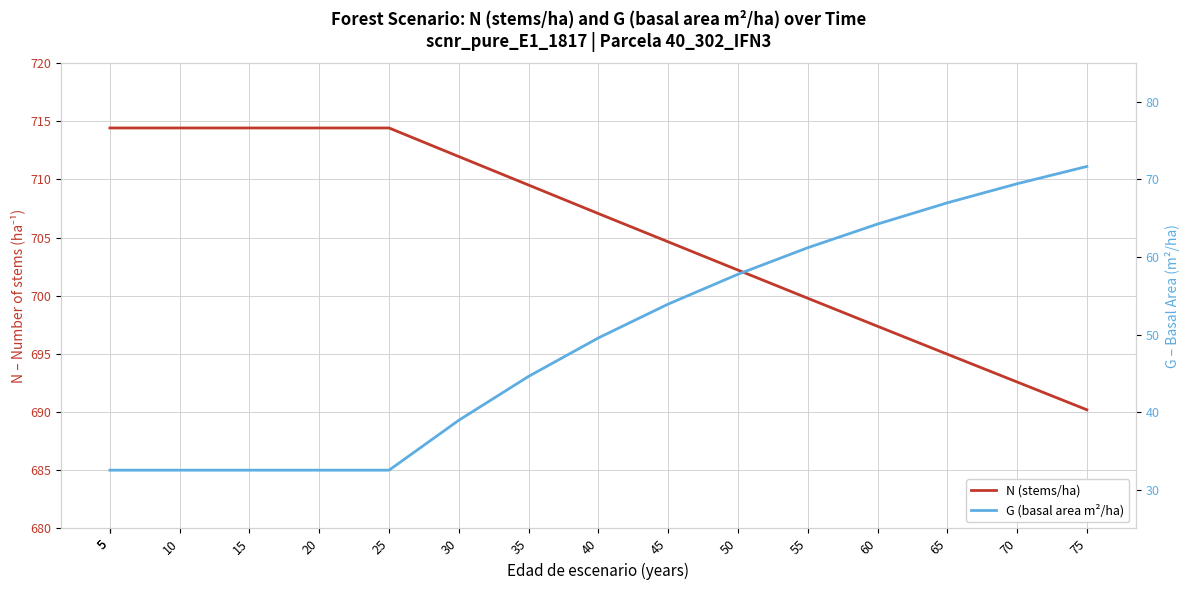

True or false: N (stems/ha) has more than 2 interior local peaks.

False